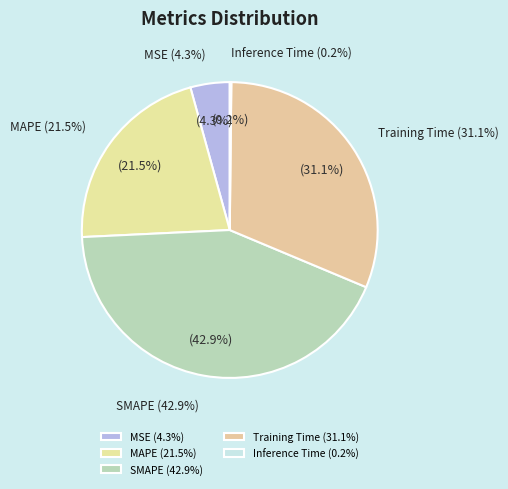

What is the change in value from SMAPE to Training Time?

-0.5